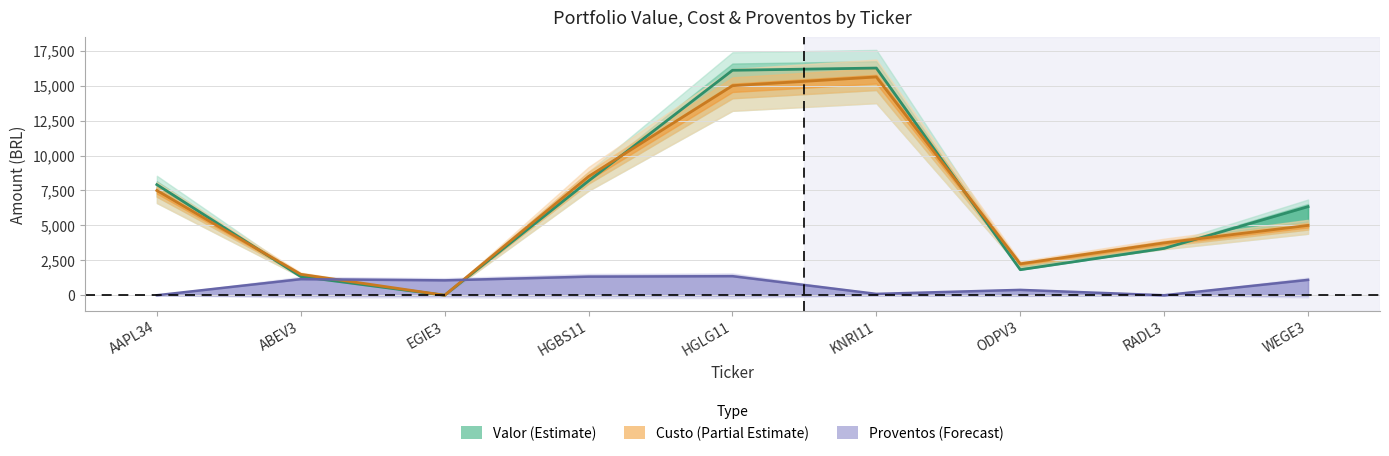

What is the spread (max minus min) of values at KNRI11?

16165.0